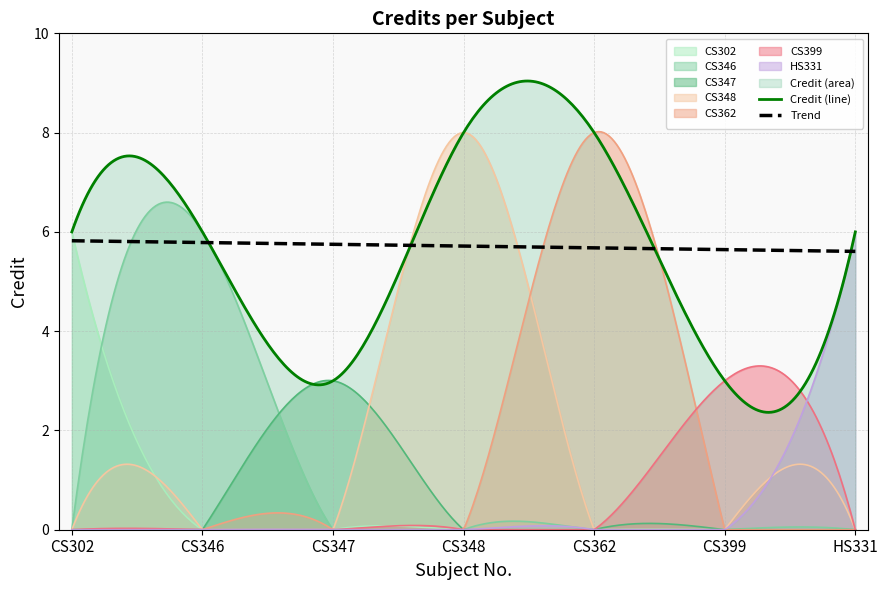

What is the sum of all values?

40